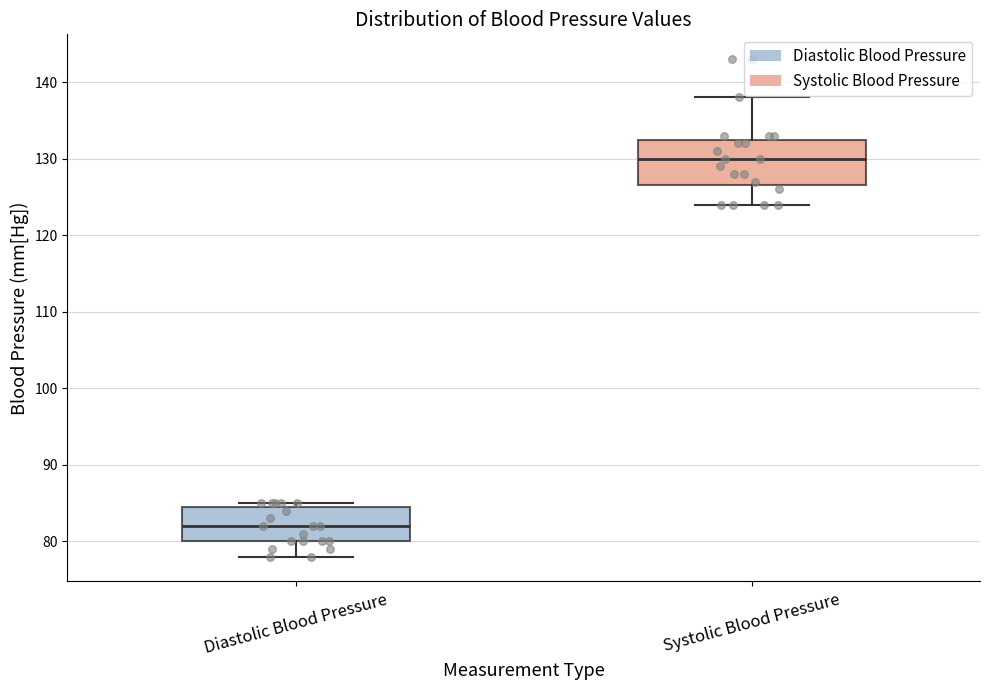

Where is the lower edge of the box for Systolic Blood Pressure on the y-axis? The values are not printed on the chart, so give them approximately, as read against the axis.

127